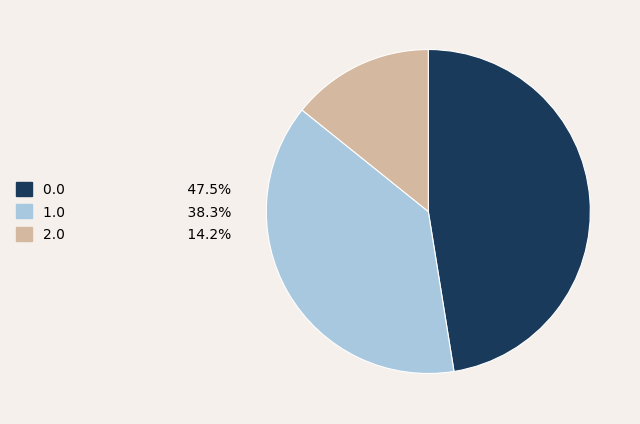

How many segments does this pie chart have?

3